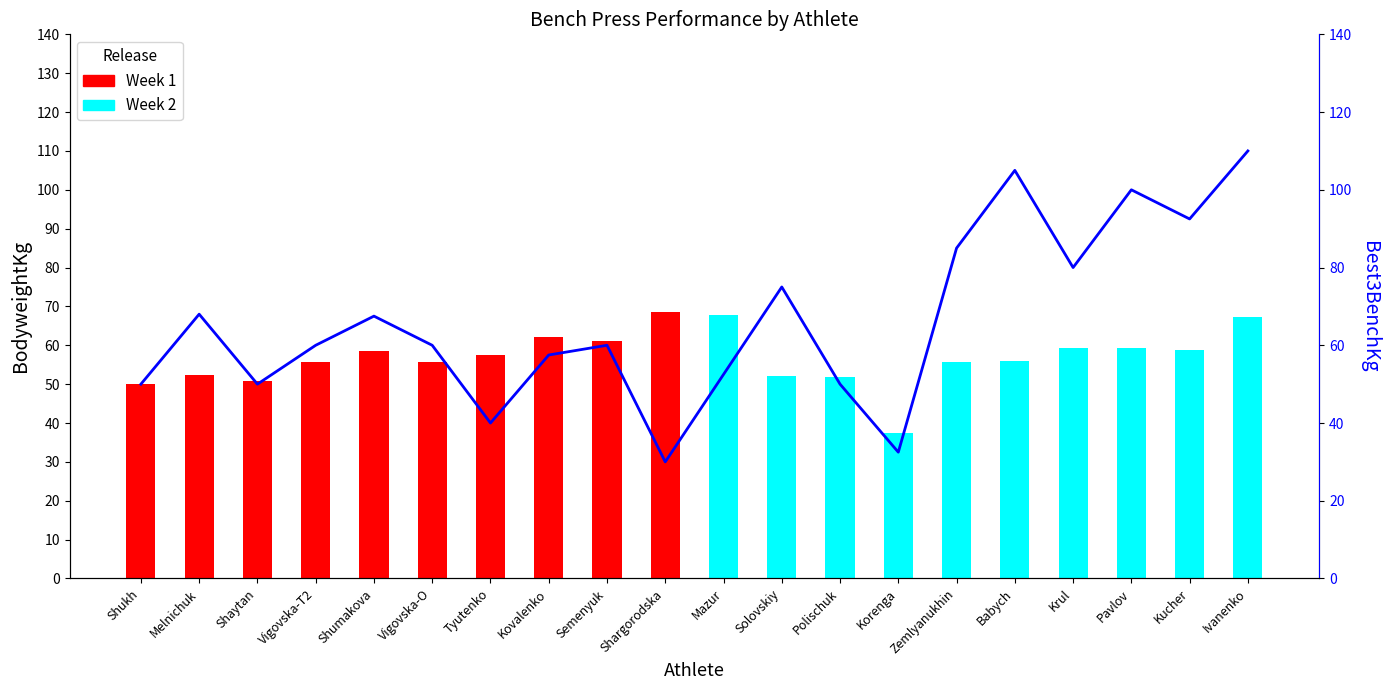

At which category does the chart reach its peak across all series?

Ivanenko